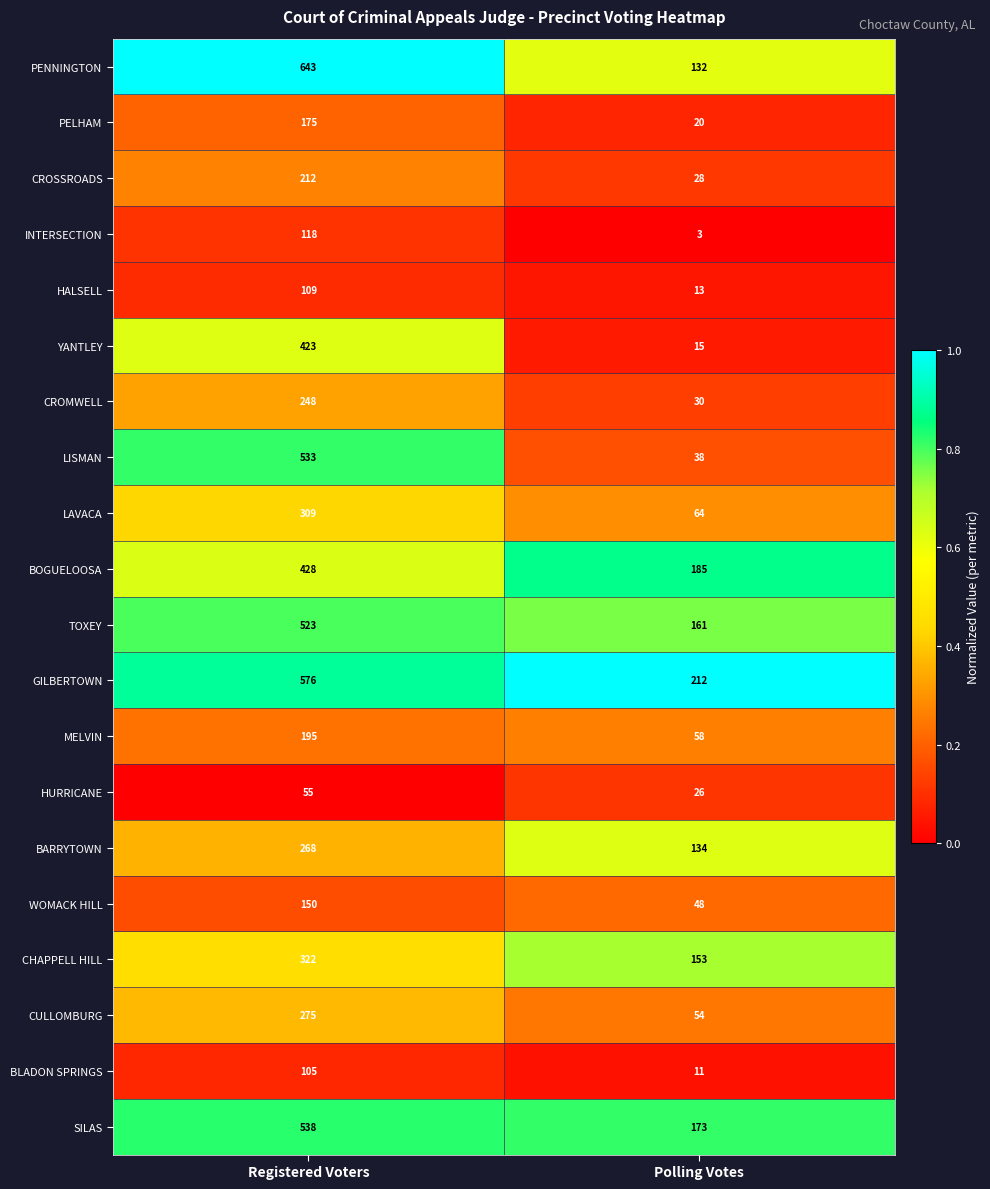

What is the sum of all CROSSROADS values?

240